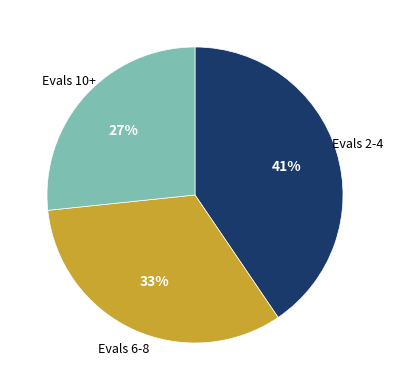

Is there any slice that represents more than half of the pie?

No